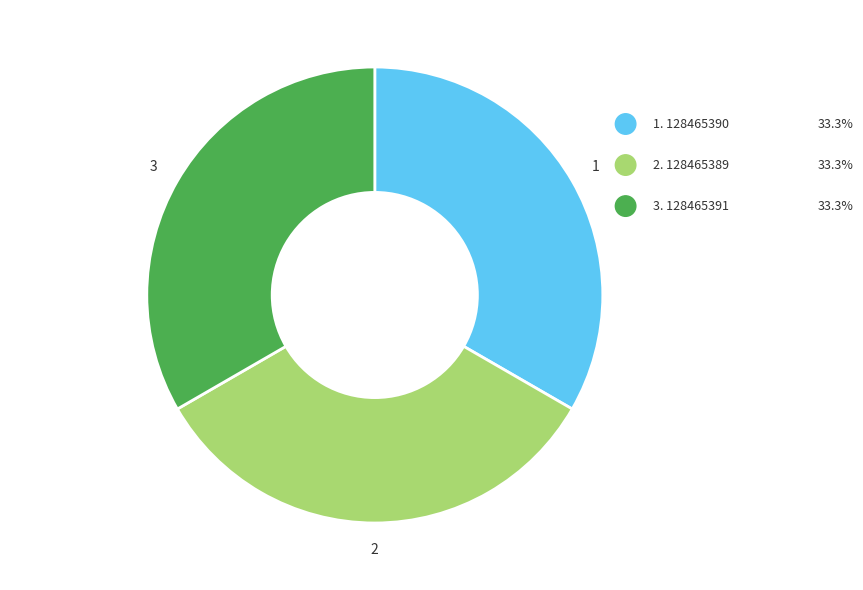

Is there any slice that represents more than half of the pie?

No